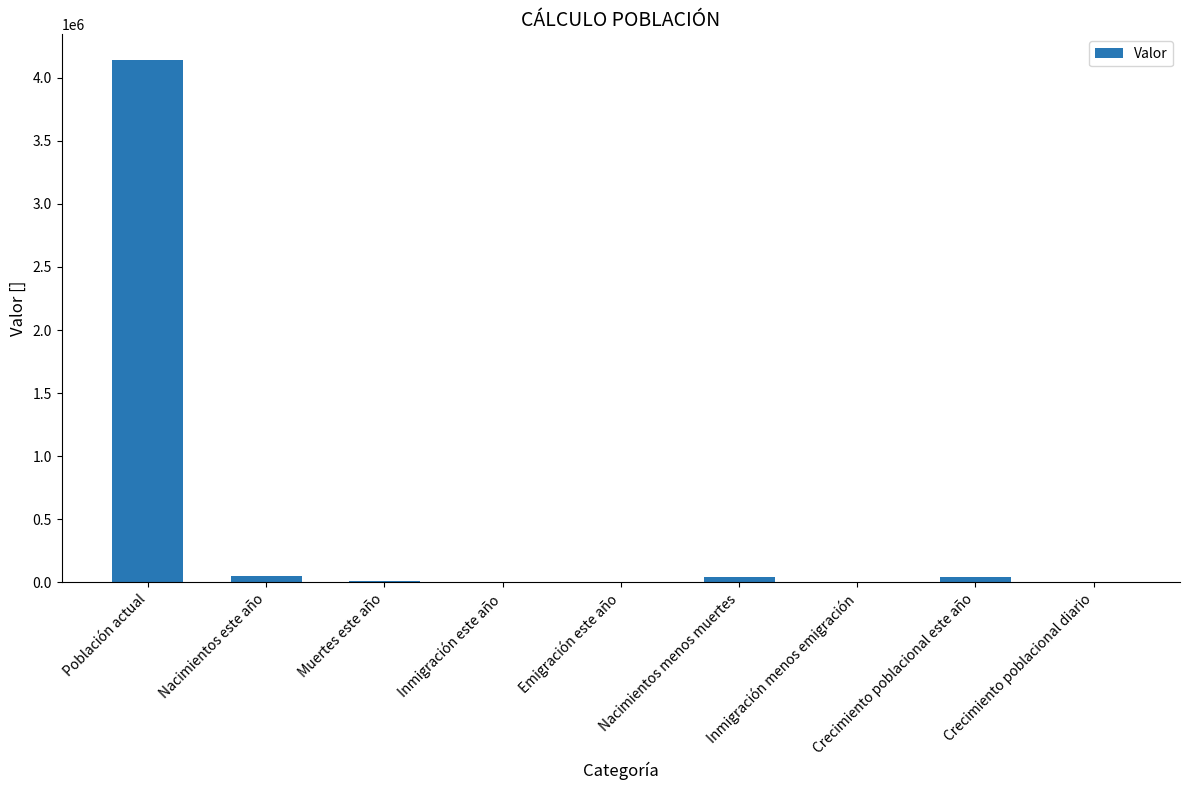

What is the sum of the values at Nacimientos menos muertes and Nacimientos este año?

92468